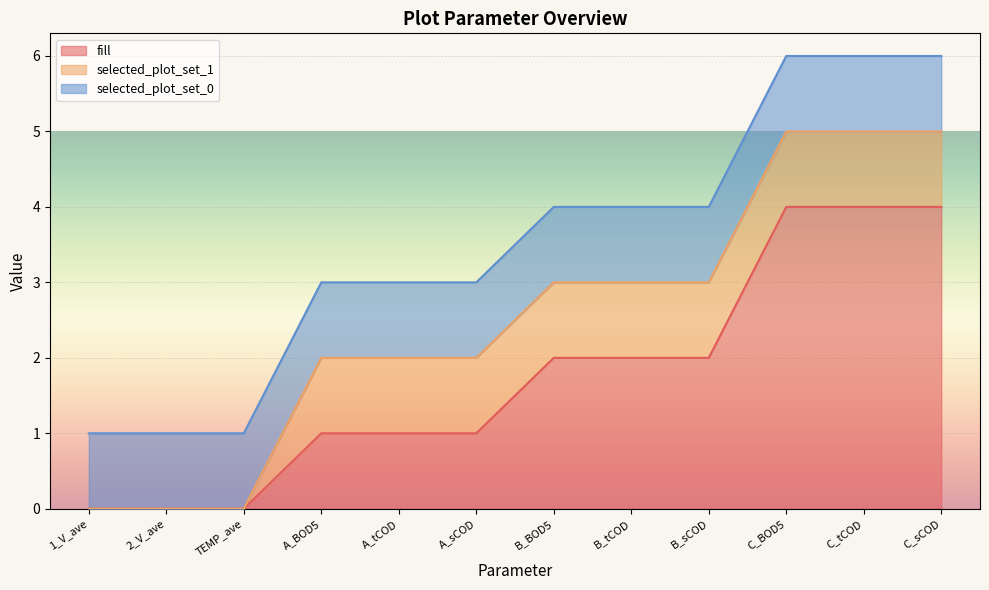

Does the chart display data point markers on the line(s)?

No